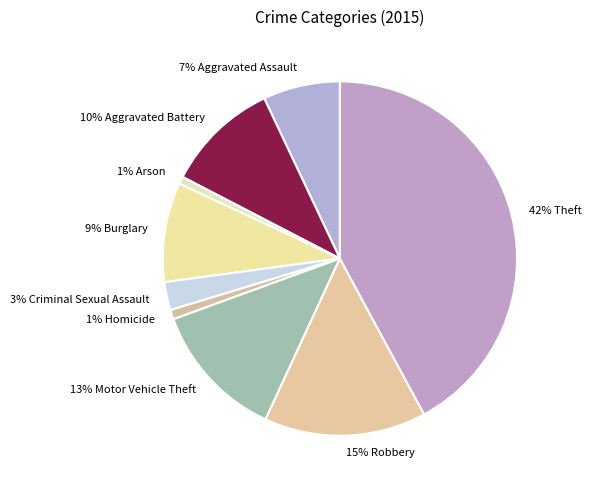

Does any single category account for the majority?

No